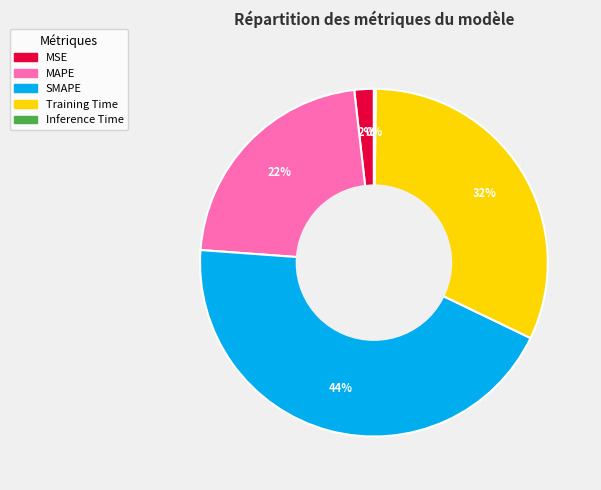

Which slice is the largest?

SMAPE